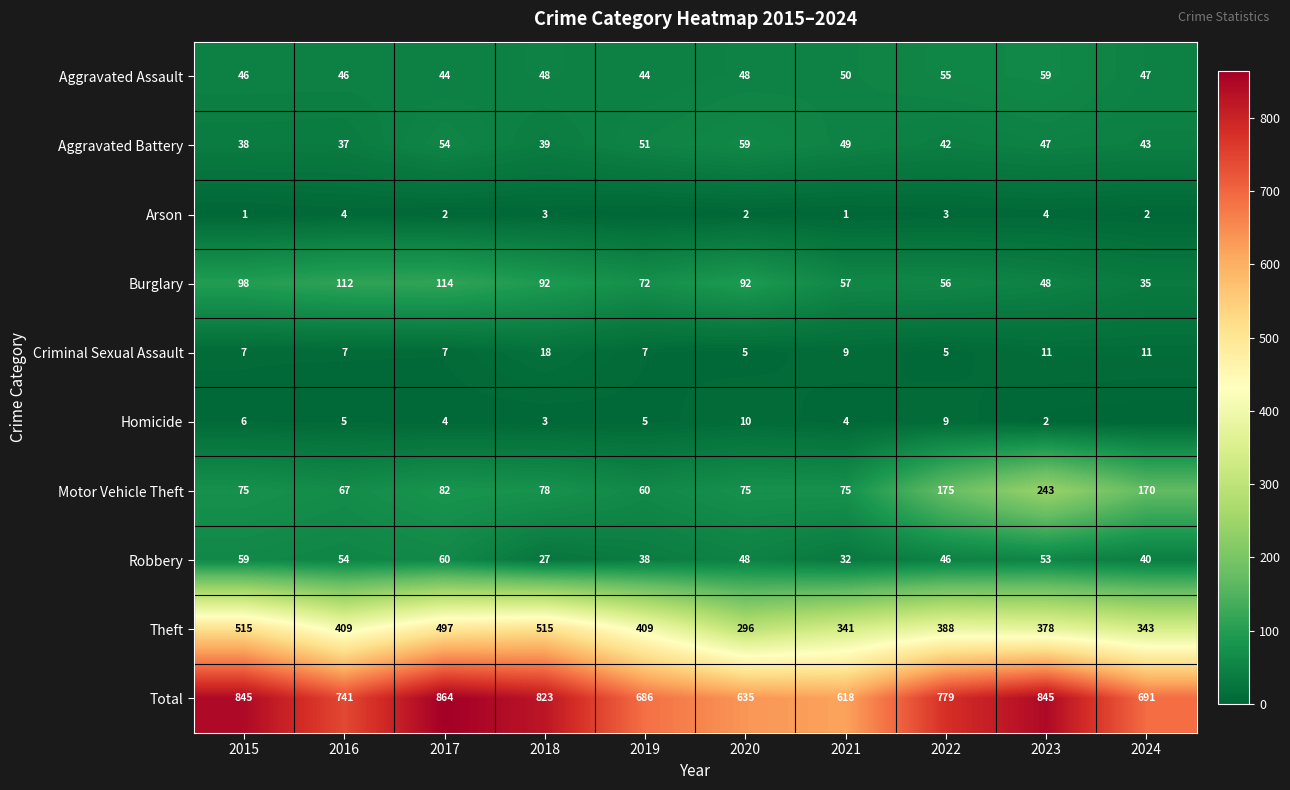

Is the value of Total at 2018 greater than the value of Burglary at 2018?

Yes